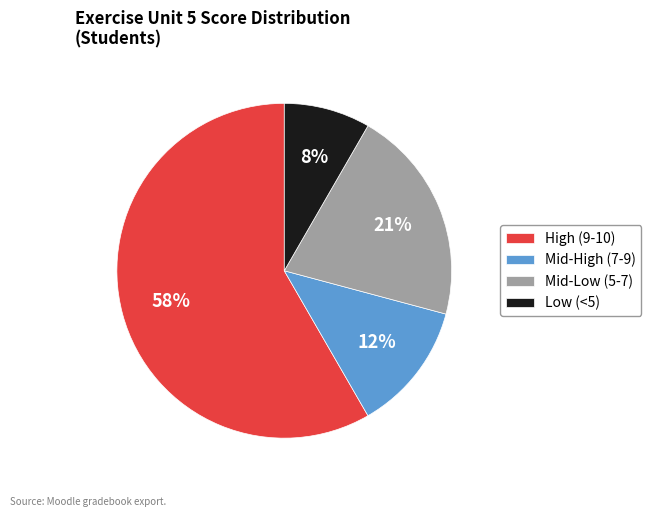

Count the number of slices in the pie.

4